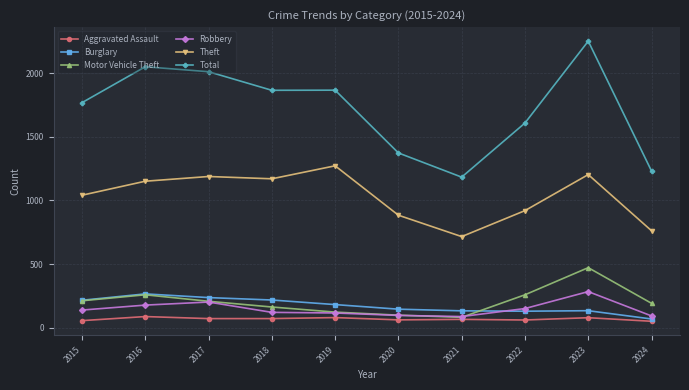

True or false: Theft and Robbery intersect in this chart.

False